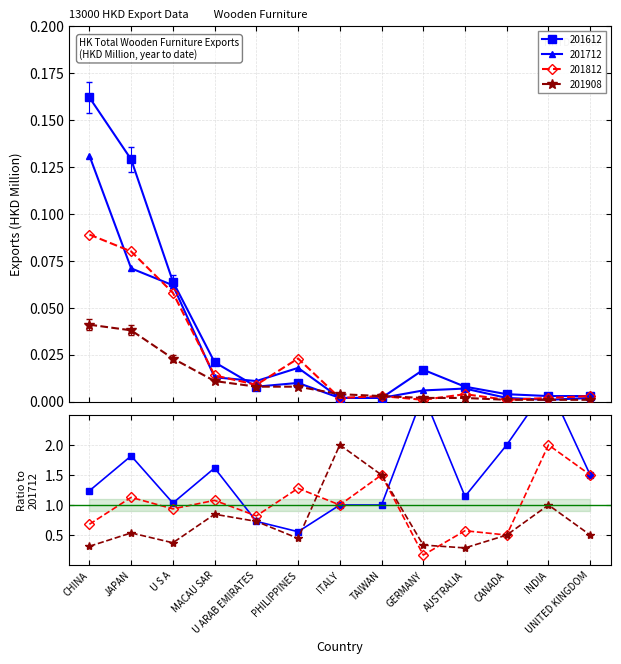

True or false: 201812 has more than 1 points higher than both neighbors.

True